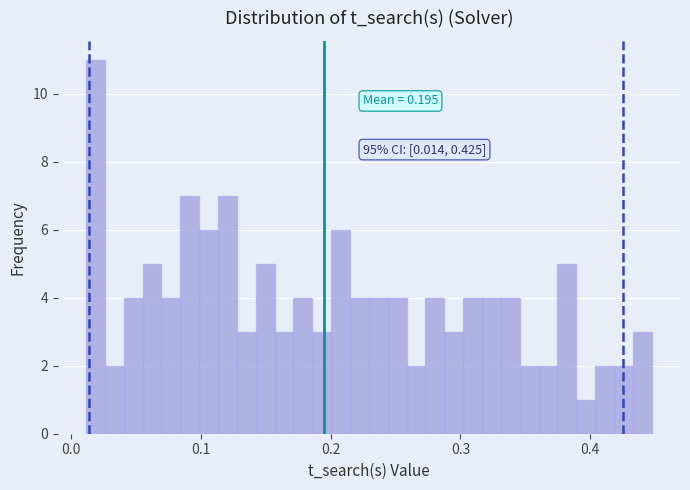

Around what value on the x-axis is the tallest bar? Give the approximate position of its centre, as read against the axis.

0.02